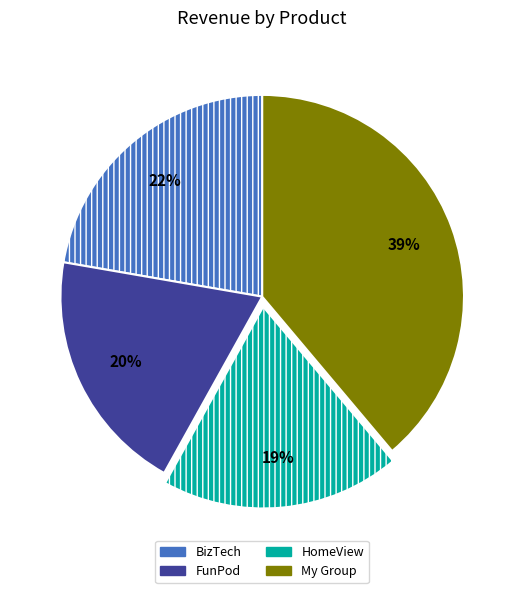

What percentage is the BizTech slice, to the nearest percent?

22%